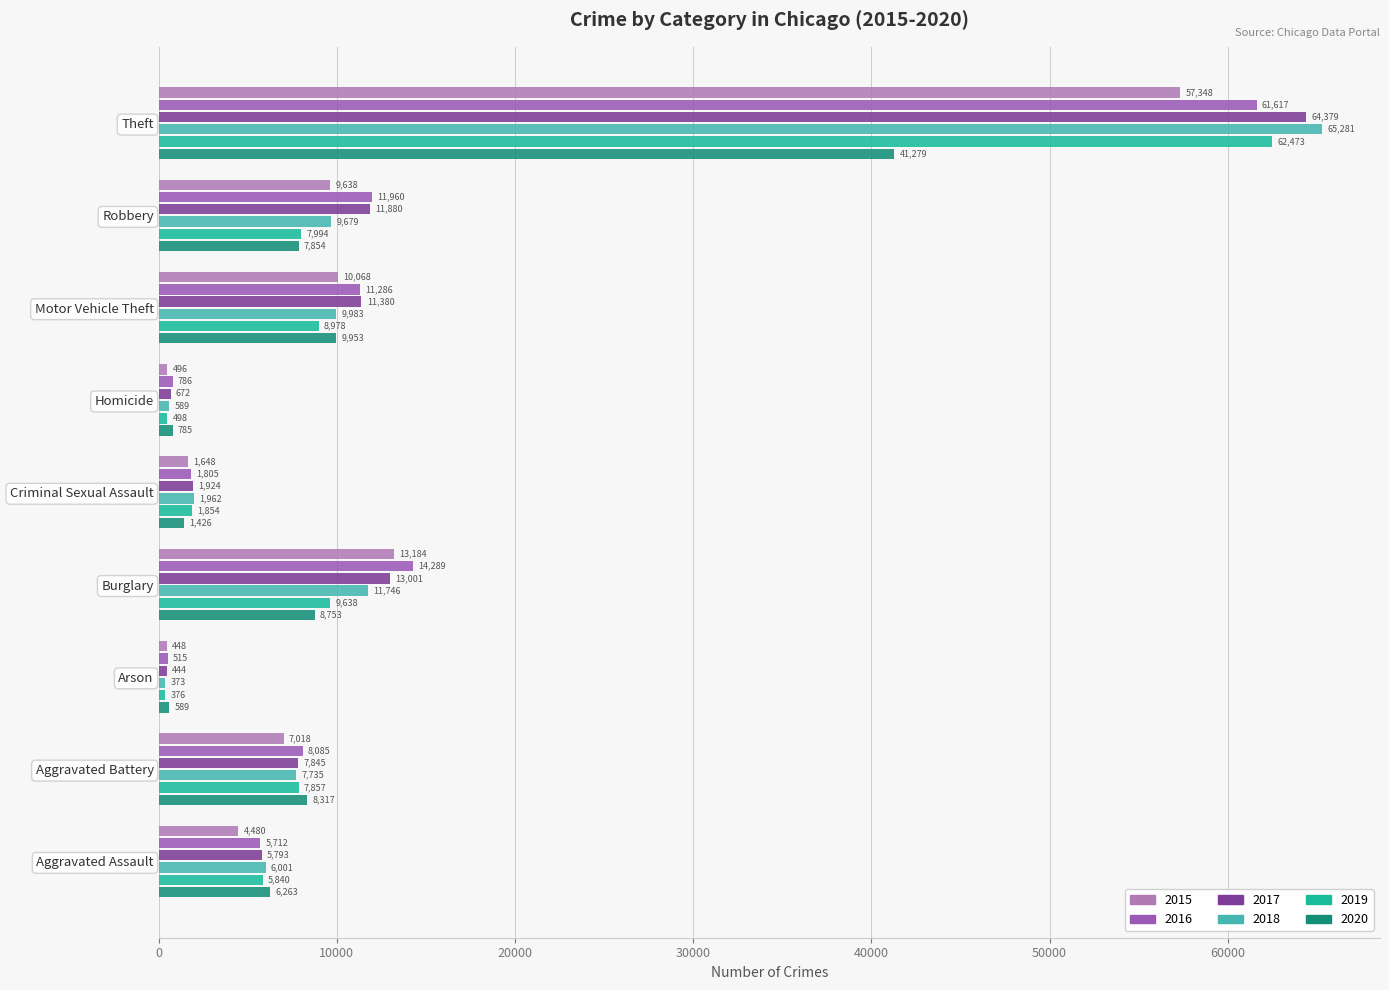

Reading left to right, extract all data points from this chart.

2015: Aggravated Assault=4480	Aggravated Battery=7018	Arson=448	Burglary=13184	Criminal Sexual Assault=1648	Homicide=496	Motor Vehicle Theft=10068	Robbery=9638	Theft=57348
2016: Aggravated Assault=5712	Aggravated Battery=8085	Arson=515	Burglary=14289	Criminal Sexual Assault=1805	Homicide=786	Motor Vehicle Theft=11286	Robbery=11960	Theft=61617
2017: Aggravated Assault=5793	Aggravated Battery=7845	Arson=444	Burglary=13001	Criminal Sexual Assault=1924	Homicide=672	Motor Vehicle Theft=11380	Robbery=11880	Theft=64379
2018: Aggravated Assault=6001	Aggravated Battery=7735	Arson=373	Burglary=11746	Criminal Sexual Assault=1962	Homicide=589	Motor Vehicle Theft=9983	Robbery=9679	Theft=65281
2019: Aggravated Assault=5840	Aggravated Battery=7857	Arson=376	Burglary=9638	Criminal Sexual Assault=1854	Homicide=498	Motor Vehicle Theft=8978	Robbery=7994	Theft=62473
2020: Aggravated Assault=6263	Aggravated Battery=8317	Arson=589	Burglary=8753	Criminal Sexual Assault=1426	Homicide=785	Motor Vehicle Theft=9953	Robbery=7854	Theft=41279